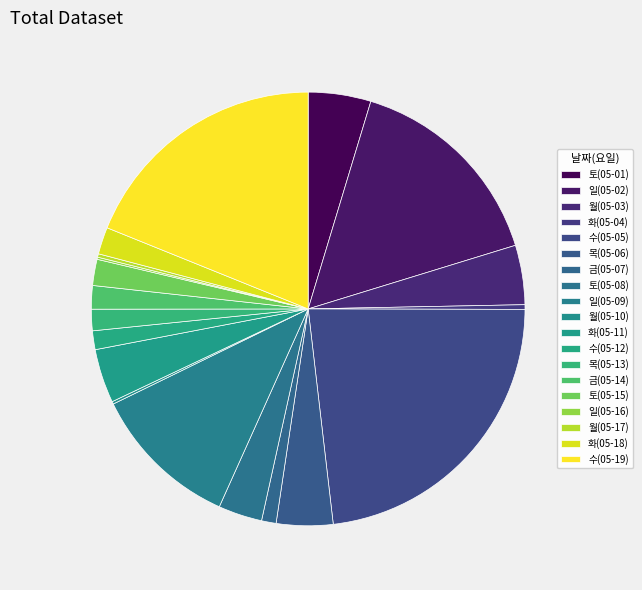

What is the smallest slice in the pie chart?

일(05-16)